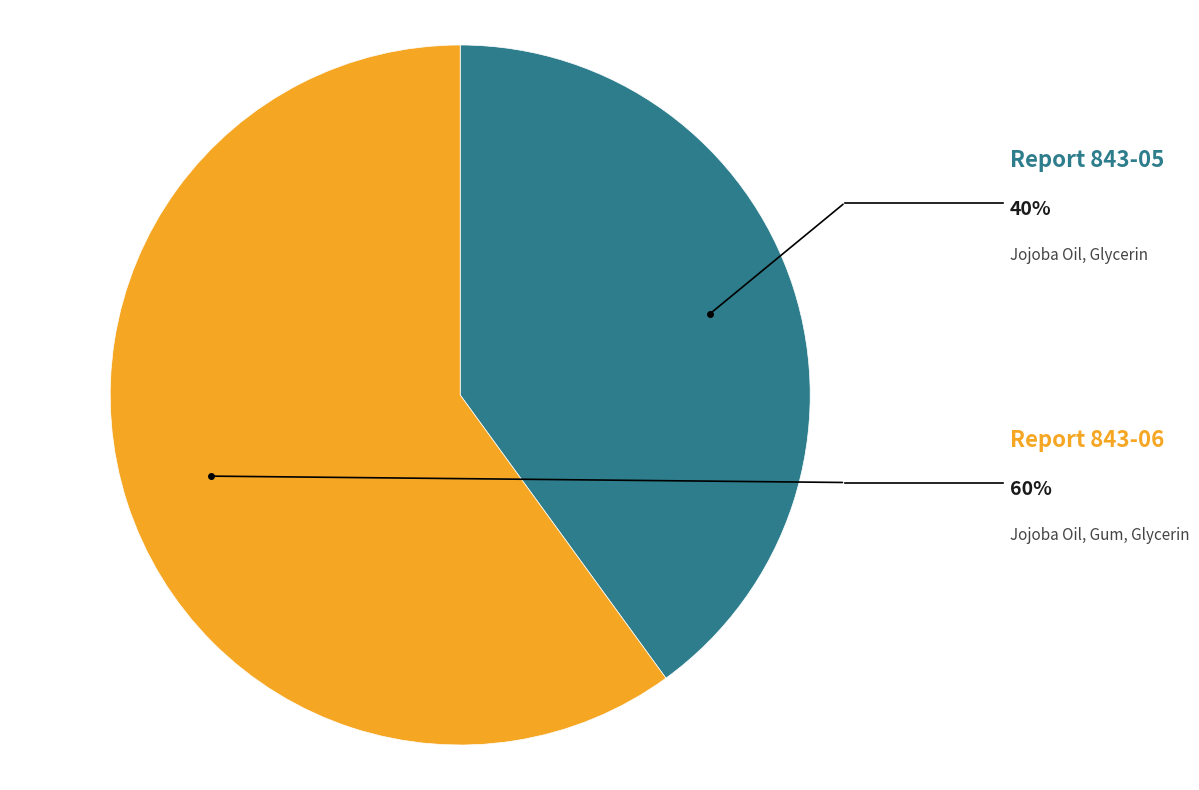

Approximately how many times larger is the value at Report 843-05 compared to Report 843-06?

0.7